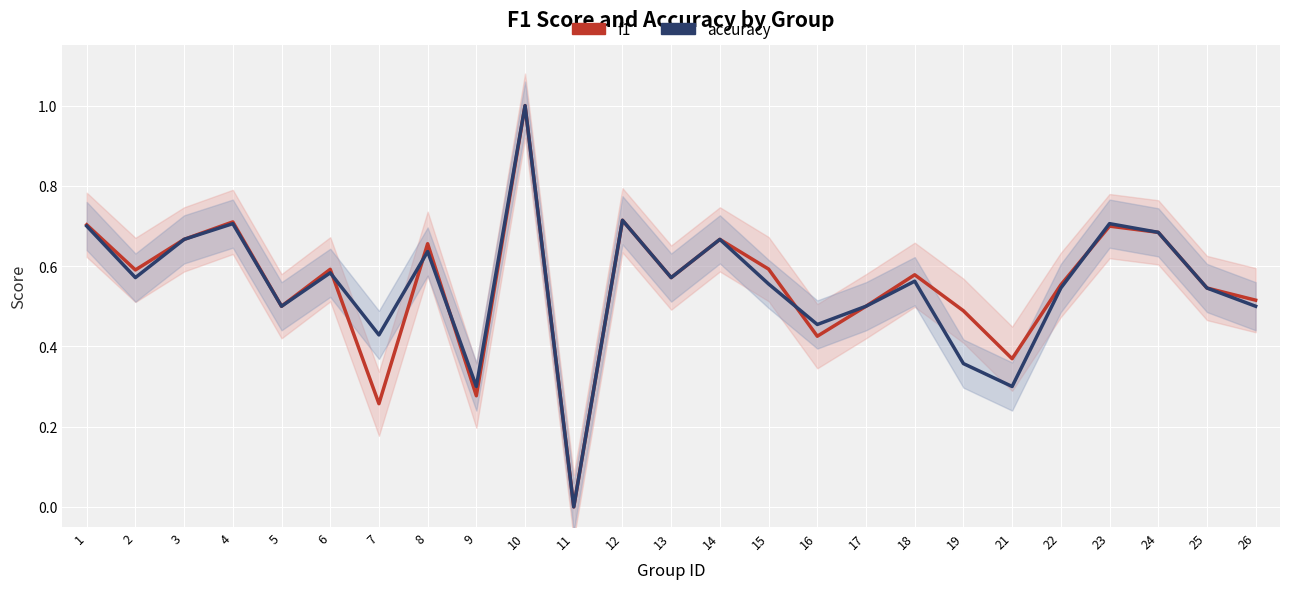

In f1, how many points are lower than both neighbors (excluding endpoints)?

8